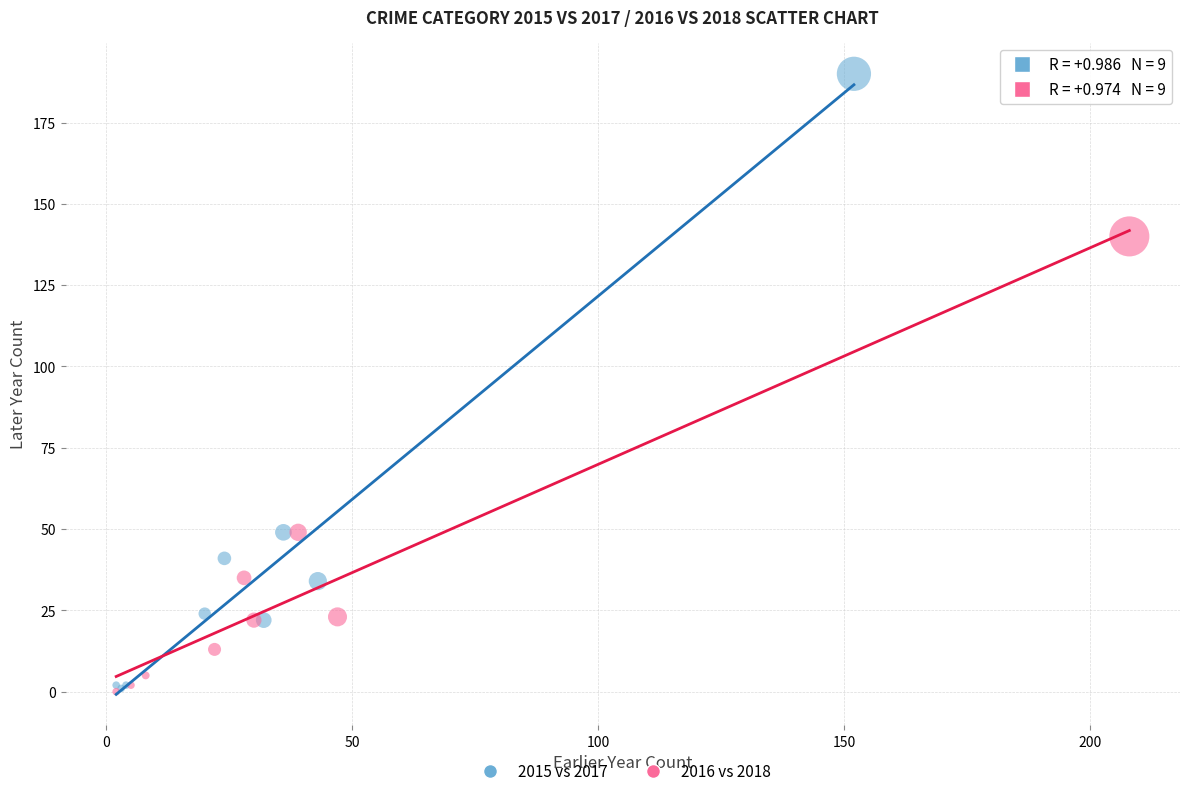

Which series contains the highest Y value?

2015 vs 2017